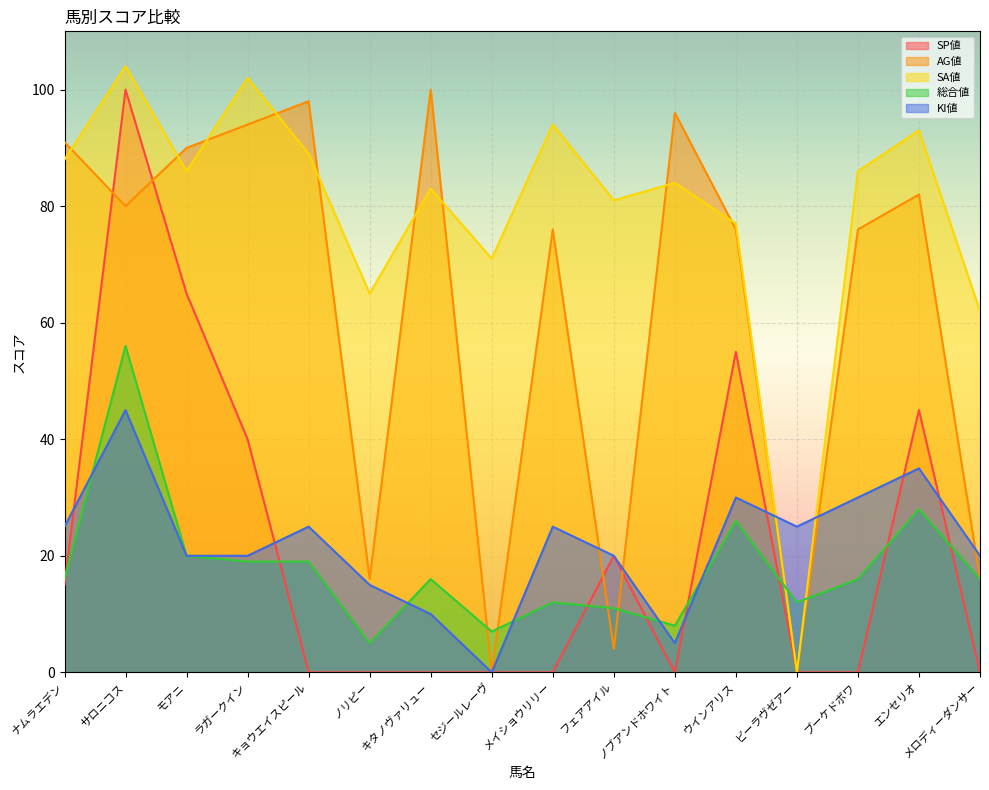

True or false: 総合値 has a value of 11 at フェアアイル.

True